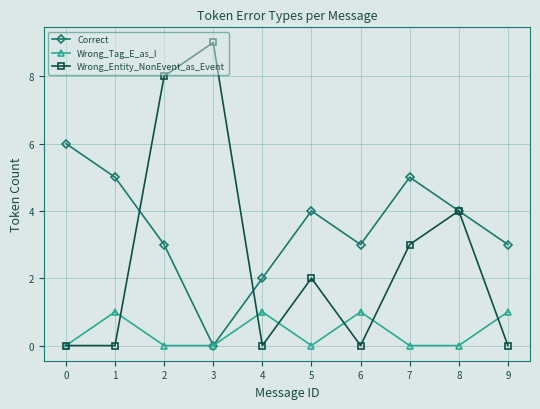

Count the Correct values in the range 3 to 5.

7